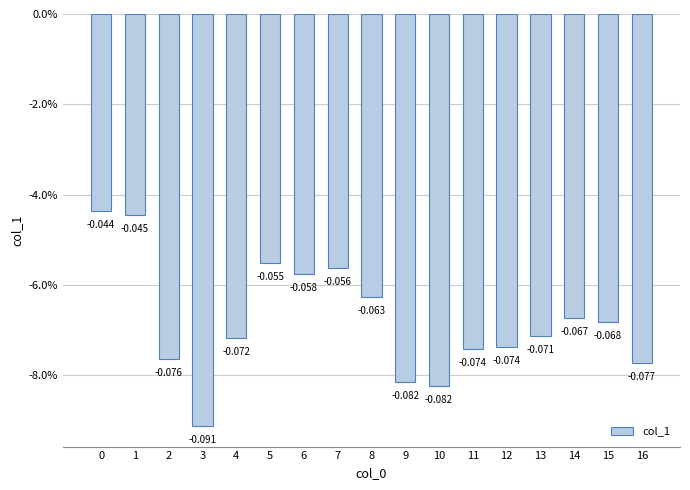

What is the value of the 14th bar from the left?

-0.1